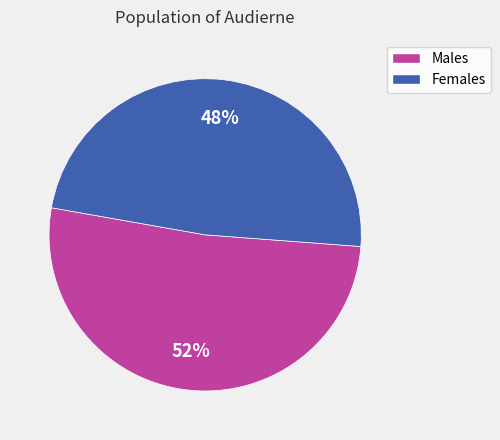

Is there any slice that represents more than half of the pie?

Yes